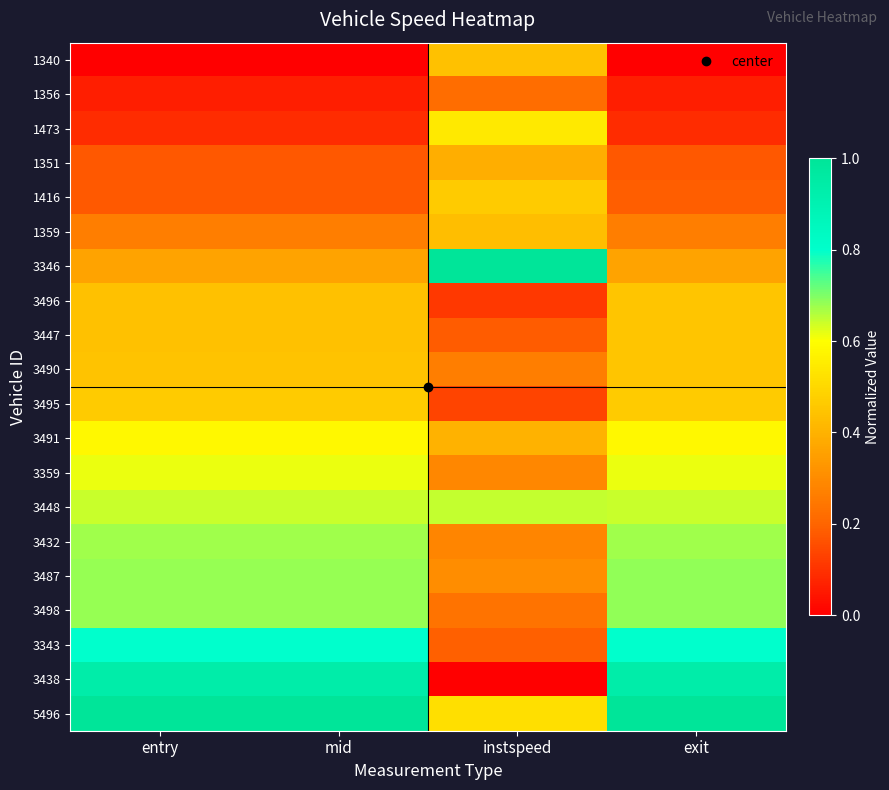

Reading right to left, transcribe all the data shown in this chart.

1340: exit=0.0	instspeed=0.4	mid=0.0	entry=0.0
1356: exit=0.1	instspeed=0.2	mid=0.1	entry=0.1
1473: exit=0.1	instspeed=0.5	mid=0.1	entry=0.1
1351: exit=0.2	instspeed=0.4	mid=0.2	entry=0.2
1416: exit=0.2	instspeed=0.5	mid=0.2	entry=0.2
1359: exit=0.3	instspeed=0.4	mid=0.3	entry=0.3
3346: exit=0.4	instspeed=1.0	mid=0.4	entry=0.4
3496: exit=0.4	instspeed=0.1	mid=0.4	entry=0.4
3447: exit=0.5	instspeed=0.2	mid=0.4	entry=0.4
3490: exit=0.5	instspeed=0.3	mid=0.4	entry=0.4
3495: exit=0.5	instspeed=0.1	mid=0.5	entry=0.5
3491: exit=0.6	instspeed=0.4	mid=0.6	entry=0.6
3359: exit=0.6	instspeed=0.3	mid=0.6	entry=0.6
3448: exit=0.6	instspeed=0.6	mid=0.6	entry=0.6
3432: exit=0.7	instspeed=0.3	mid=0.7	entry=0.7
3487: exit=0.7	instspeed=0.3	mid=0.7	entry=0.7
3498: exit=0.7	instspeed=0.2	mid=0.7	entry=0.7
3343: exit=0.8	instspeed=0.2	mid=0.8	entry=0.8
3438: exit=0.9	instspeed=0.0	mid=0.9	entry=0.9
5496: exit=1.0	instspeed=0.5	mid=1.0	entry=1.0